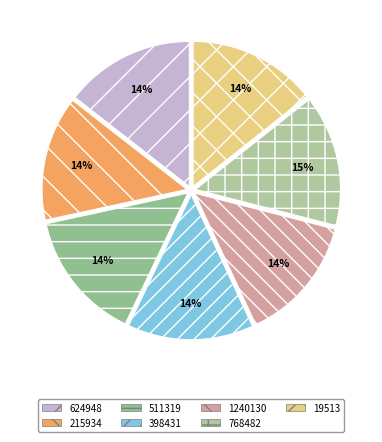

True or false: 1240130 accounts for 28% of the total.

False